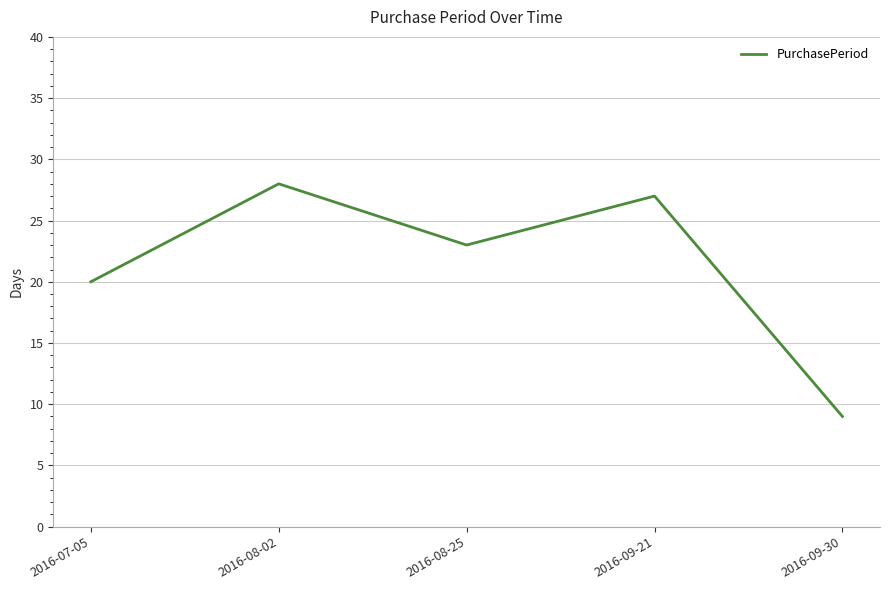

Where is the first local maximum?

2016-08-02